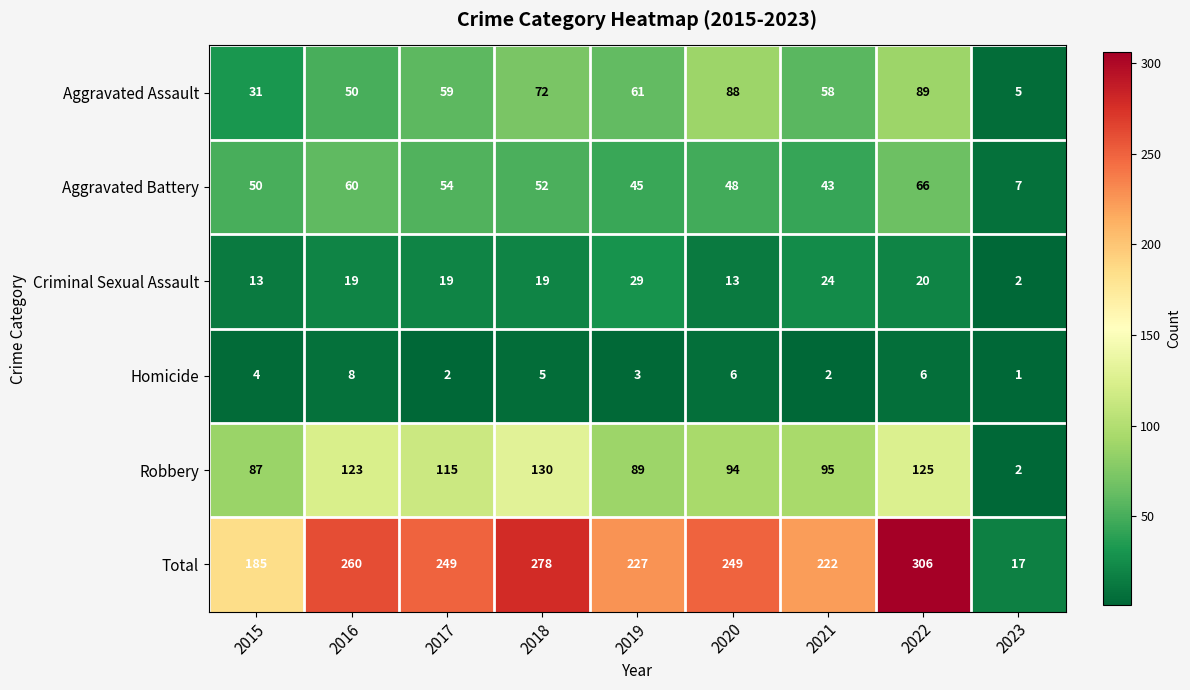

Which series has the largest total across all categories?

Total